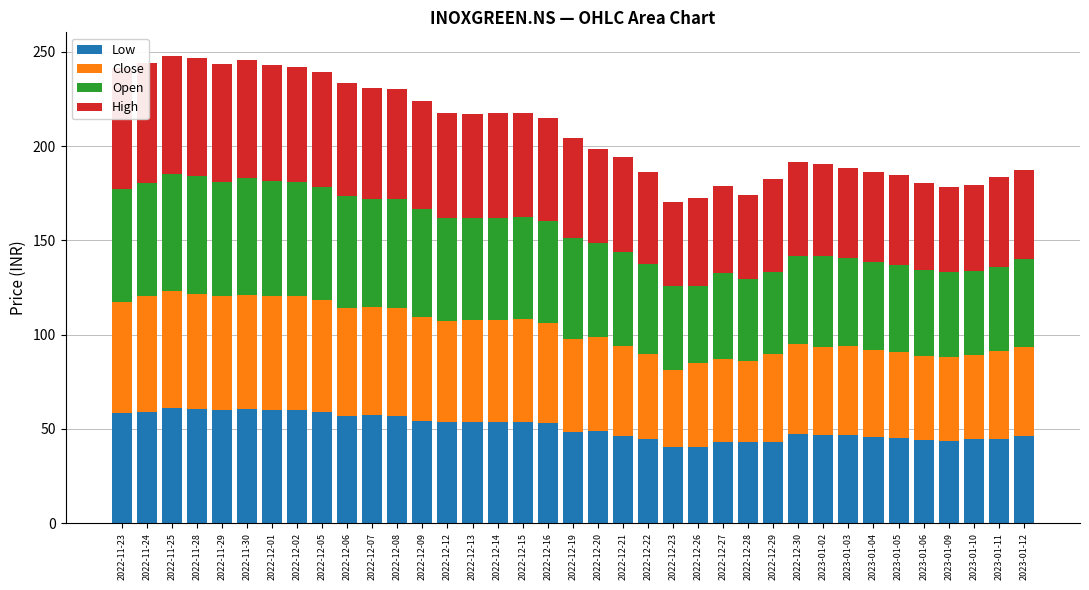

What is the label of the 21st bar from the right?

2022-12-15